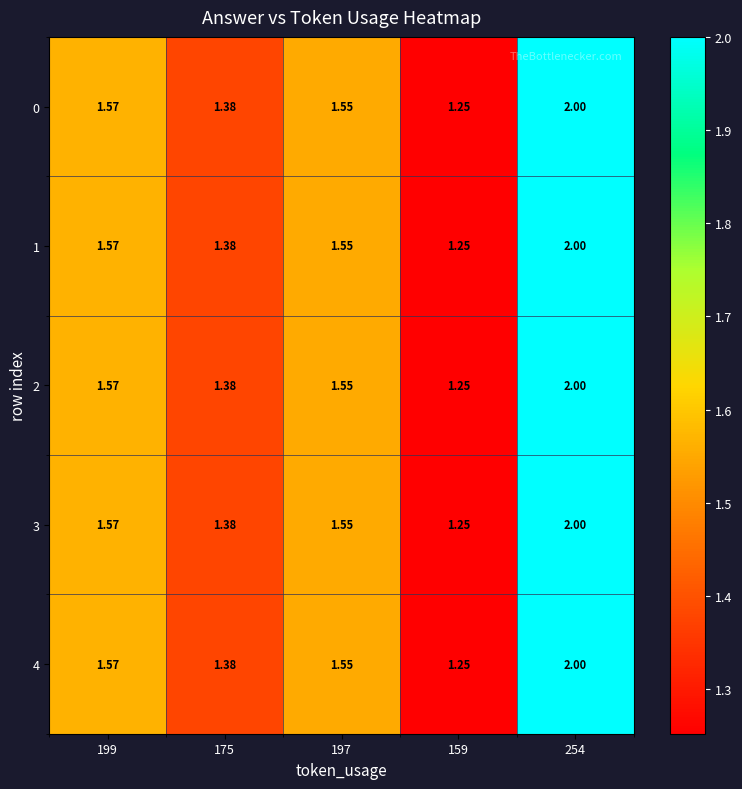

Is the value of 1 at 175 greater than the value of 0 at 199?

No